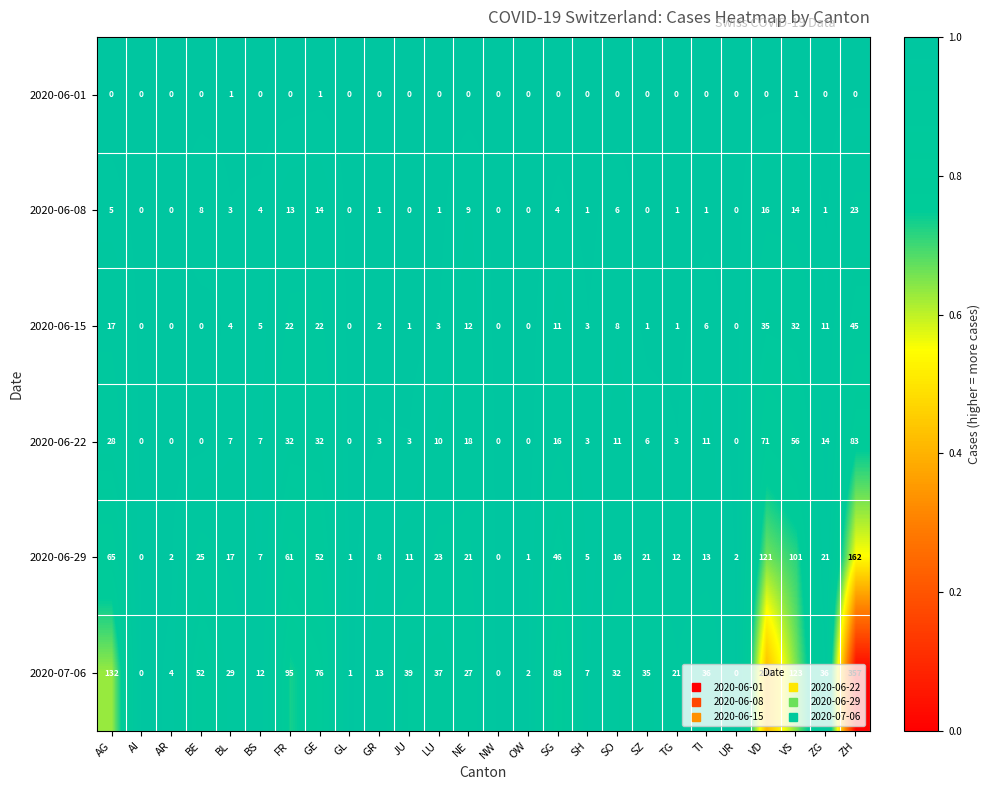

What is the maximum value for 2020-06-22?

83